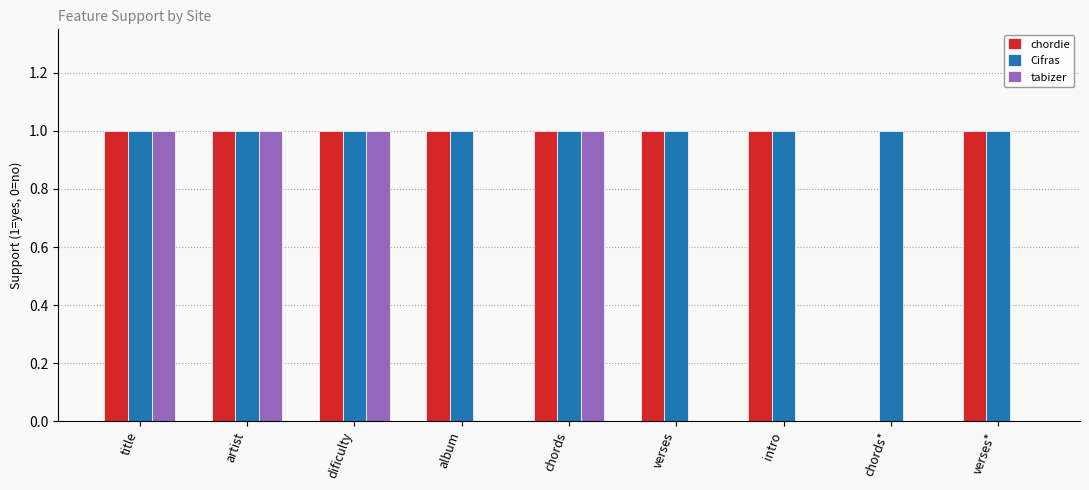

Reading left to right, transcribe all the data shown in this chart.

chordie: 1	1	1	1	1	1	1	0	1
Cifras: 1	1	1	1	1	1	1	1	1
tabizer: 1	1	1	0	1	0	0	0	0